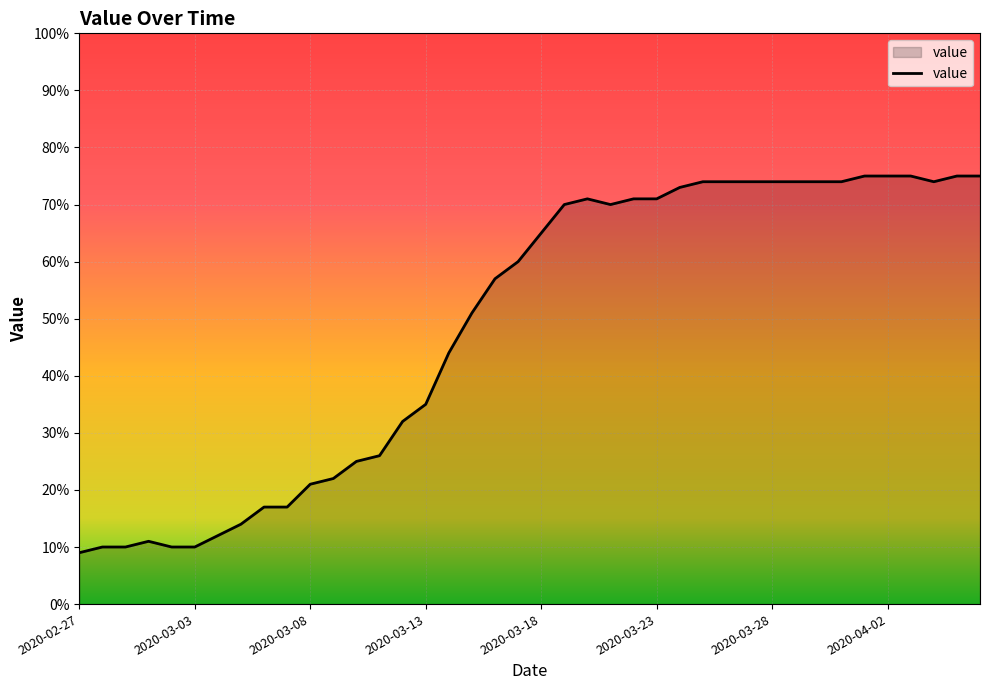

What is the minimum value shown in the chart?

9